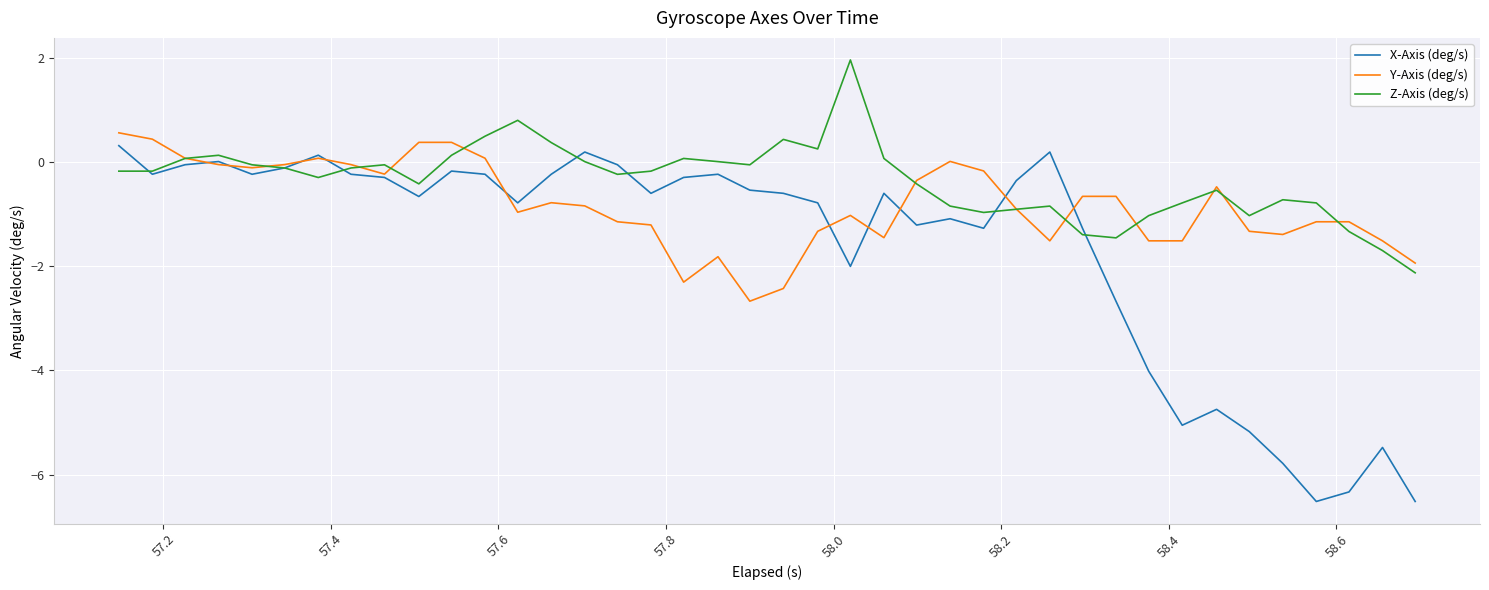

Which series has the largest total across all categories?

Z-Axis (deg/s)